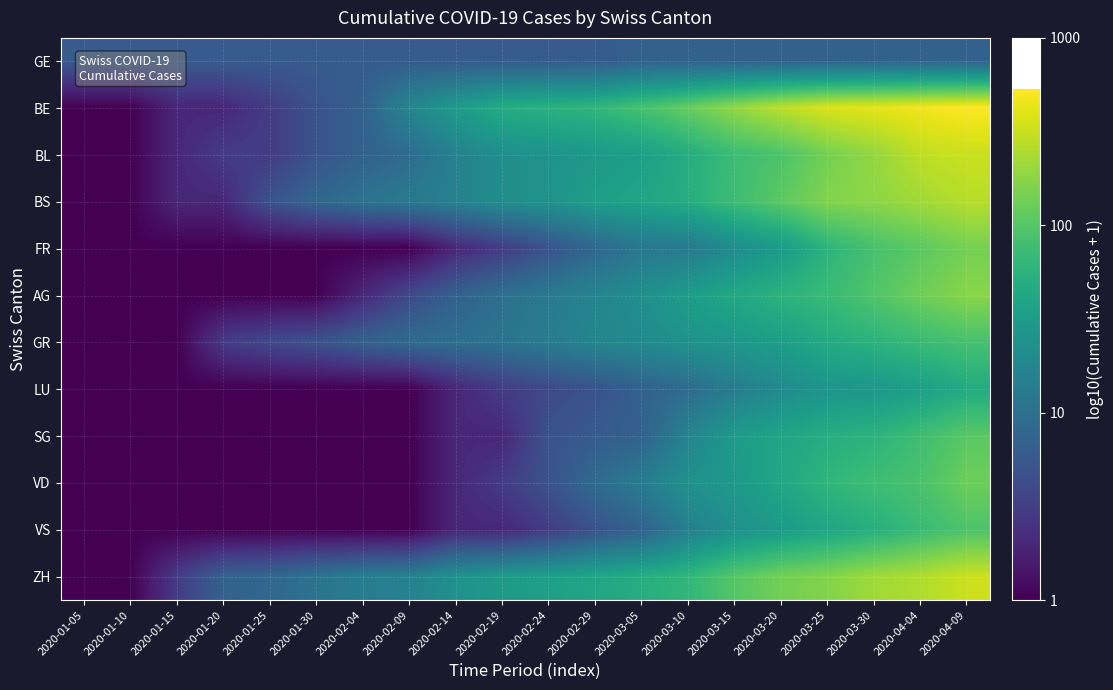

Reading left to right, extract all data points from this chart.

GE: 2020-01-05=0.8	2020-01-10=0.8	2020-01-15=0.8	2020-01-20=0.8	2020-01-25=0.8	2020-01-30=0.8	2020-02-04=0.8	2020-02-09=0.8	2020-02-14=0.8	2020-02-19=0.8	2020-02-24=0.8	2020-02-29=0.8	2020-03-05=0.8	2020-03-10=0.8	2020-03-15=0.8	2020-03-20=0.8	2020-03-25=0.8	2020-03-30=0.8	2020-04-04=0.8	2020-04-09=0.8
BE: 2020-01-05=0.0	2020-01-10=0.0	2020-01-15=0.3	2020-01-20=0.3	2020-01-25=0.5	2020-01-30=0.7	2020-02-04=0.8	2020-02-09=1.3	2020-02-14=1.5	2020-02-19=1.7	2020-02-24=1.7	2020-02-29=1.8	2020-03-05=1.9	2020-03-10=2.1	2020-03-15=2.3	2020-03-20=2.5	2020-03-25=2.6	2020-03-30=2.6	2020-04-04=2.7	2020-04-09=2.7
BL: 2020-01-05=0.0	2020-01-10=0.0	2020-01-15=0.3	2020-01-20=0.5	2020-01-25=0.5	2020-01-30=0.7	2020-02-04=0.8	2020-02-09=1.0	2020-02-14=1.2	2020-02-19=1.3	2020-02-24=1.4	2020-02-29=1.5	2020-03-05=1.5	2020-03-10=1.7	2020-03-15=1.9	2020-03-20=2.0	2020-03-25=2.2	2020-03-30=2.3	2020-04-04=2.5	2020-04-09=2.5
BS: 2020-01-05=0.0	2020-01-10=0.0	2020-01-15=0.3	2020-01-20=0.3	2020-01-25=0.7	2020-01-30=0.9	2020-02-04=1.0	2020-02-09=1.1	2020-02-14=1.2	2020-02-19=1.3	2020-02-24=1.4	2020-02-29=1.5	2020-03-05=1.6	2020-03-10=1.7	2020-03-15=1.9	2020-03-20=2.0	2020-03-25=2.2	2020-03-30=2.3	2020-04-04=2.3	2020-04-09=2.4
FR: 2020-01-05=0.0	2020-01-10=0.0	2020-01-15=0.0	2020-01-20=0.0	2020-01-25=0.0	2020-01-30=0.0	2020-02-04=0.0	2020-02-09=0.0	2020-02-14=0.3	2020-02-19=0.5	2020-02-24=0.7	2020-02-29=0.9	2020-03-05=1.1	2020-03-10=1.1	2020-03-15=1.3	2020-03-20=1.5	2020-03-25=1.8	2020-03-30=1.9	2020-04-04=2.0	2020-04-09=2.2
AG: 2020-01-05=0.0	2020-01-10=0.0	2020-01-15=0.0	2020-01-20=0.0	2020-01-25=0.0	2020-01-30=0.0	2020-02-04=0.3	2020-02-09=0.6	2020-02-14=0.8	2020-02-19=1.0	2020-02-24=1.1	2020-02-29=1.2	2020-03-05=1.4	2020-03-10=1.5	2020-03-15=1.6	2020-03-20=1.8	2020-03-25=1.8	2020-03-30=2.0	2020-04-04=2.1	2020-04-09=2.2
GR: 2020-01-05=0.0	2020-01-10=0.0	2020-01-15=0.0	2020-01-20=0.5	2020-01-25=0.6	2020-01-30=0.7	2020-02-04=0.8	2020-02-09=1.0	2020-02-14=1.0	2020-02-19=1.0	2020-02-24=1.1	2020-02-29=1.3	2020-03-05=1.3	2020-03-10=1.4	2020-03-15=1.4	2020-03-20=1.5	2020-03-25=1.7	2020-03-30=1.8	2020-04-04=1.9	2020-04-09=1.9
LU: 2020-01-05=0.0	2020-01-10=0.0	2020-01-15=0.0	2020-01-20=0.0	2020-01-25=0.0	2020-01-30=0.0	2020-02-04=0.0	2020-02-09=0.0	2020-02-14=0.3	2020-02-19=0.5	2020-02-24=0.6	2020-02-29=0.7	2020-03-05=0.8	2020-03-10=1.0	2020-03-15=1.1	2020-03-20=1.3	2020-03-25=1.4	2020-03-30=1.4	2020-04-04=1.5	2020-04-09=1.7
SG: 2020-01-05=0.0	2020-01-10=0.0	2020-01-15=0.0	2020-01-20=0.0	2020-01-25=0.0	2020-01-30=0.0	2020-02-04=0.0	2020-02-09=0.0	2020-02-14=0.3	2020-02-19=0.3	2020-02-24=0.7	2020-02-29=0.8	2020-03-05=0.8	2020-03-10=1.2	2020-03-15=1.5	2020-03-20=1.6	2020-03-25=1.7	2020-03-30=1.8	2020-04-04=1.9	2020-04-09=2.0
VD: 2020-01-05=0.0	2020-01-10=0.0	2020-01-15=0.0	2020-01-20=0.0	2020-01-25=0.0	2020-01-30=0.0	2020-02-04=0.0	2020-02-09=0.0	2020-02-14=0.3	2020-02-19=0.5	2020-02-24=0.7	2020-02-29=1.0	2020-03-05=1.1	2020-03-10=1.4	2020-03-15=1.5	2020-03-20=1.6	2020-03-25=1.8	2020-03-30=1.9	2020-04-04=2.0	2020-04-09=2.1
VS: 2020-01-05=0.0	2020-01-10=0.0	2020-01-15=0.0	2020-01-20=0.0	2020-01-25=0.0	2020-01-30=0.0	2020-02-04=0.0	2020-02-09=0.0	2020-02-14=0.3	2020-02-19=0.3	2020-02-24=0.5	2020-02-29=0.7	2020-03-05=0.8	2020-03-10=1.2	2020-03-15=1.4	2020-03-20=1.5	2020-03-25=1.6	2020-03-30=1.7	2020-04-04=1.9	2020-04-09=2.0
ZH: 2020-01-05=0.0	2020-01-10=0.0	2020-01-15=0.5	2020-01-20=0.8	2020-01-25=0.9	2020-01-30=1.0	2020-02-04=1.1	2020-02-09=1.2	2020-02-14=1.4	2020-02-19=1.5	2020-02-24=1.5	2020-02-29=1.6	2020-03-05=1.7	2020-03-10=1.8	2020-03-15=2.0	2020-03-20=2.1	2020-03-25=2.2	2020-03-30=2.3	2020-04-04=2.4	2020-04-09=2.5